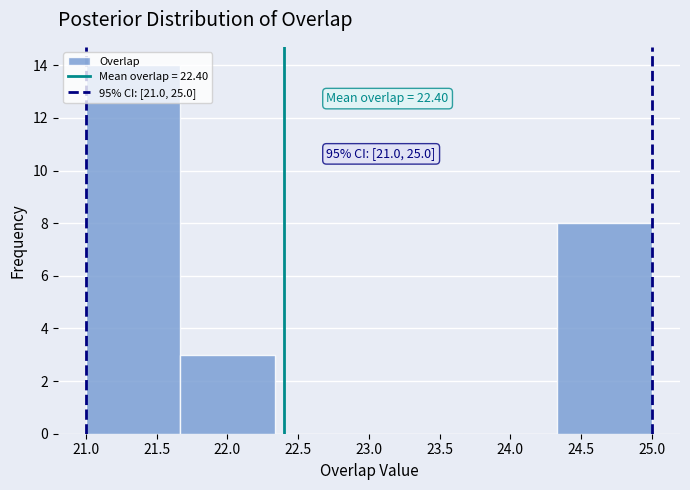

Which range on the x-axis has the tallest bar?

21.00 to 21.65